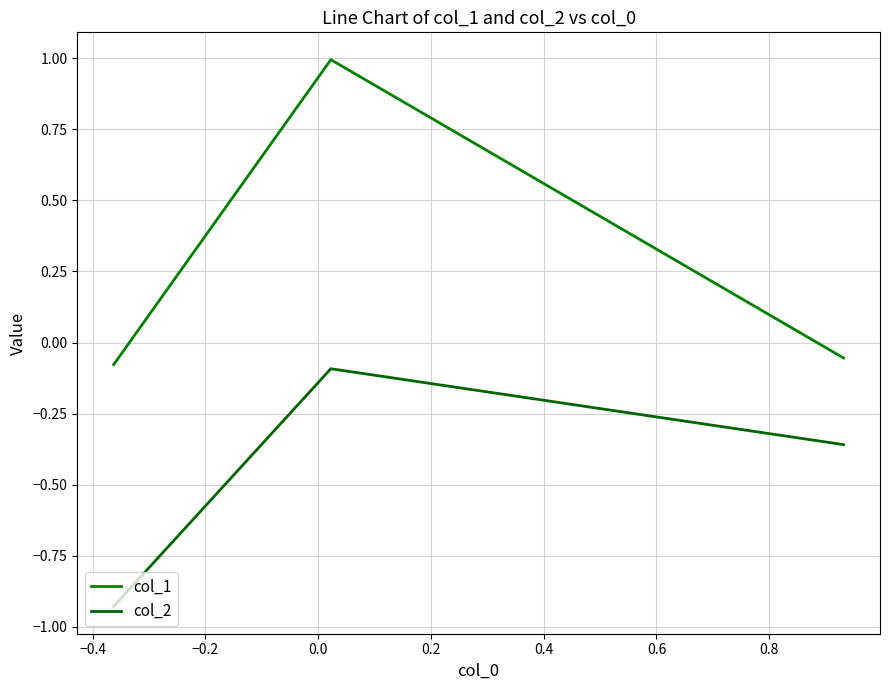

Rank the series by their maximum value, from lowest to highest.

col_2, col_1